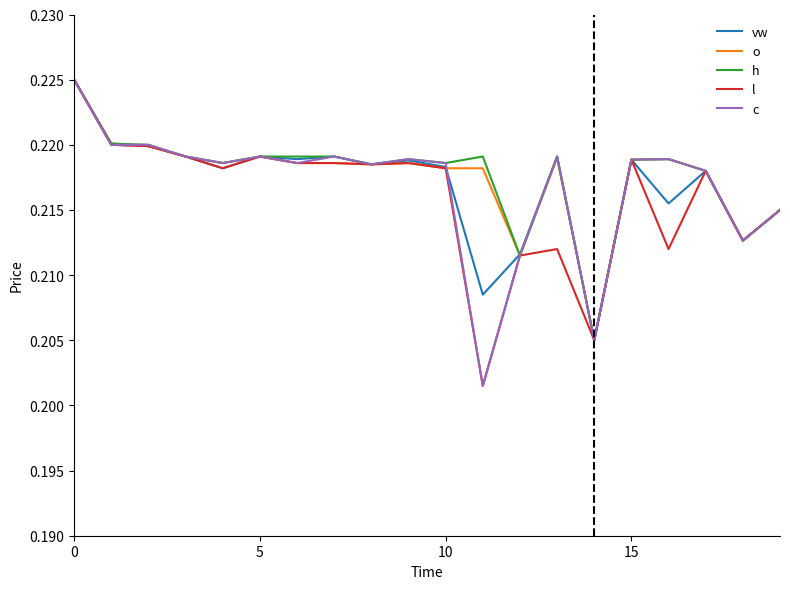

Which series has the largest range (max minus min)?

l